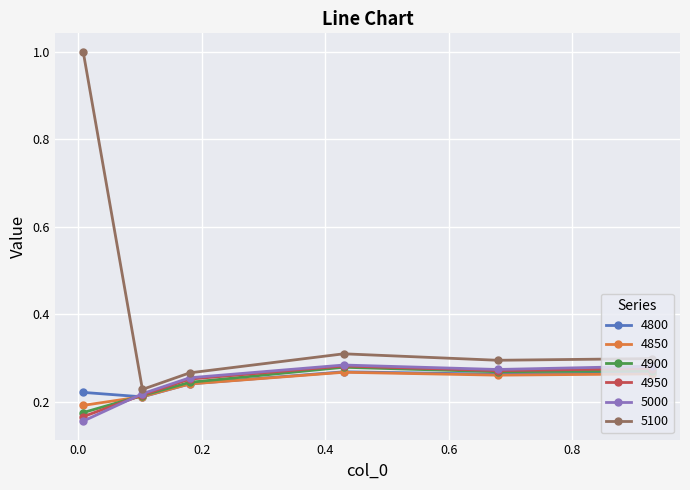

At how many categories does at least one series exceed 0?

6